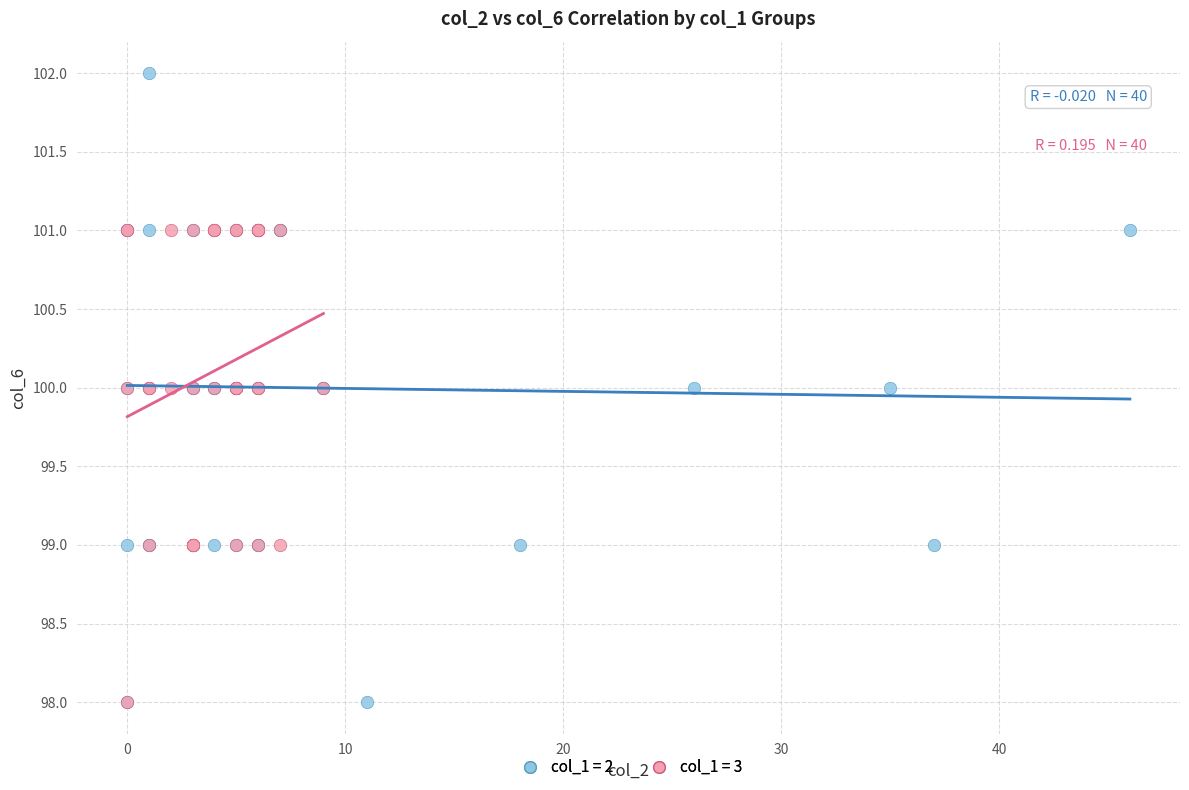

Which series contains the highest Y value?

col_1 = 2